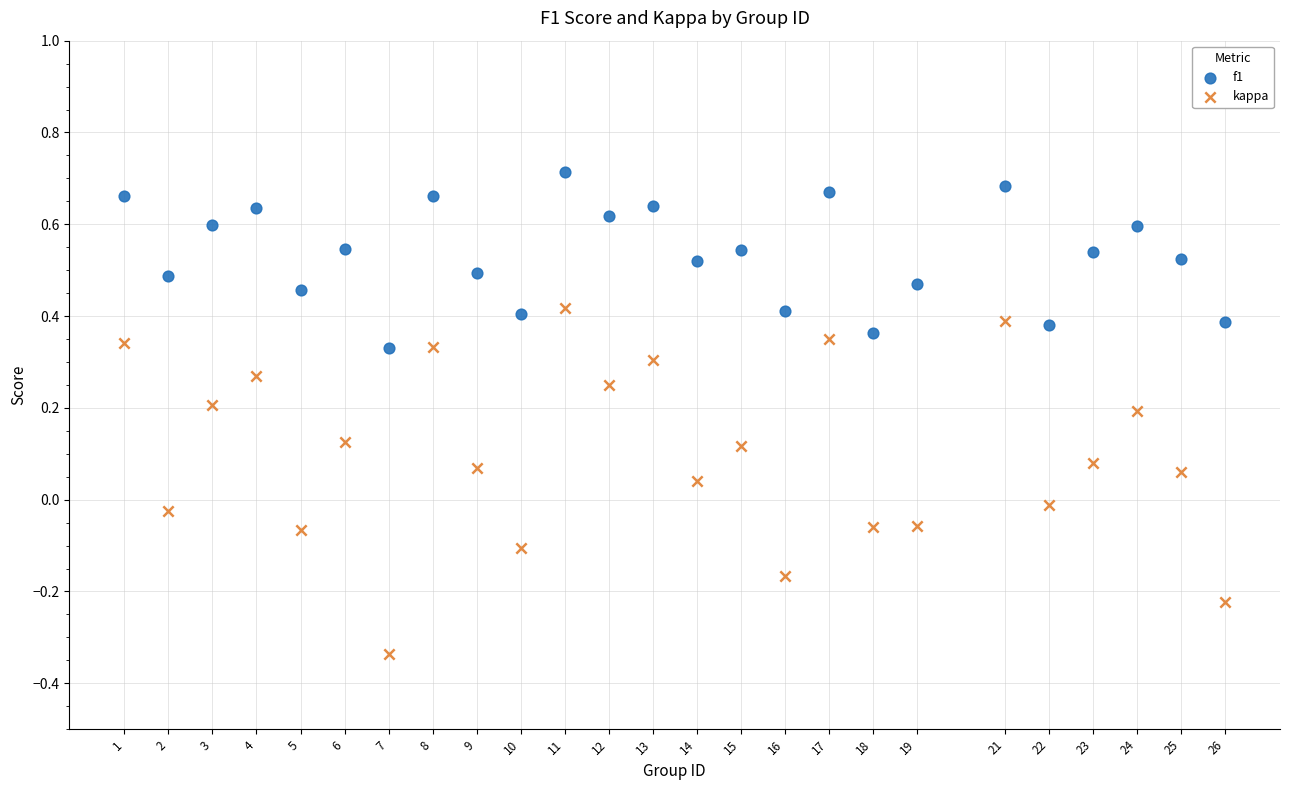

Which series reaches the maximum Y coordinate?

f1